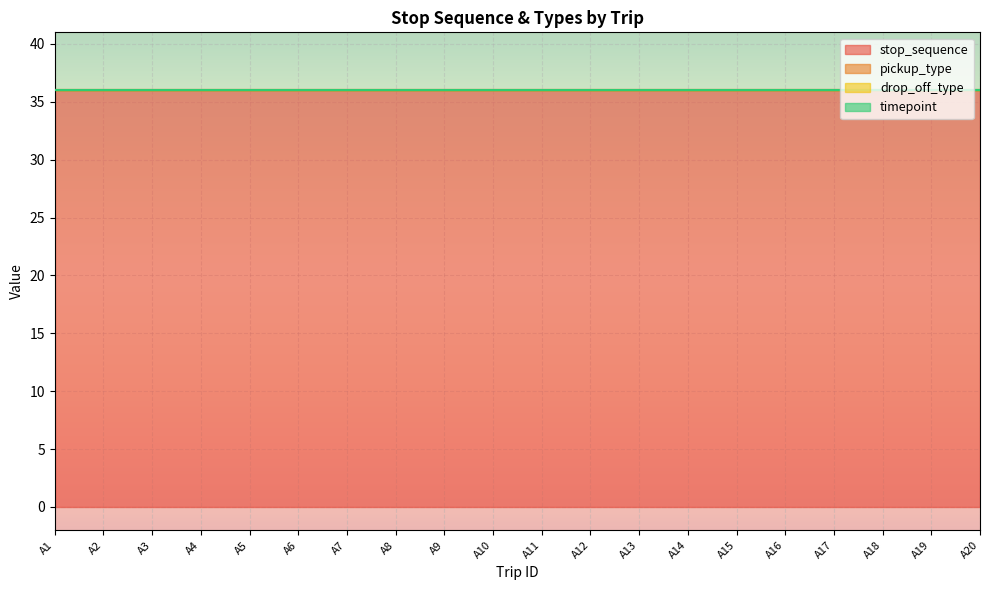

Is the value of timepoint at A14 greater than the value of drop_off_type at A20?

No